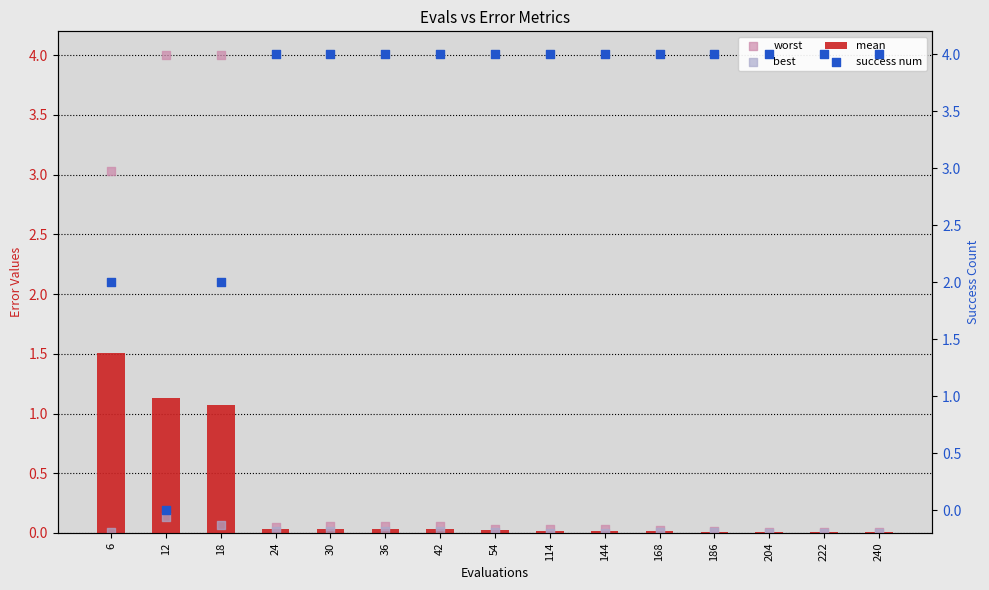

What is the total value across all series at 6?

6.5